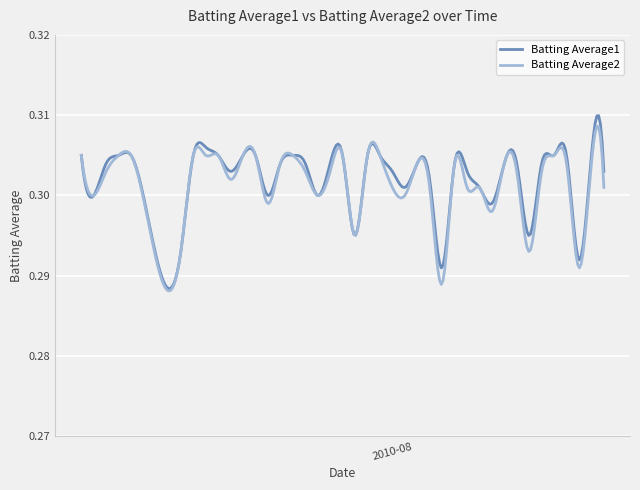

True or false: Batting Average2 and Batting Average1 cross at least once.

True